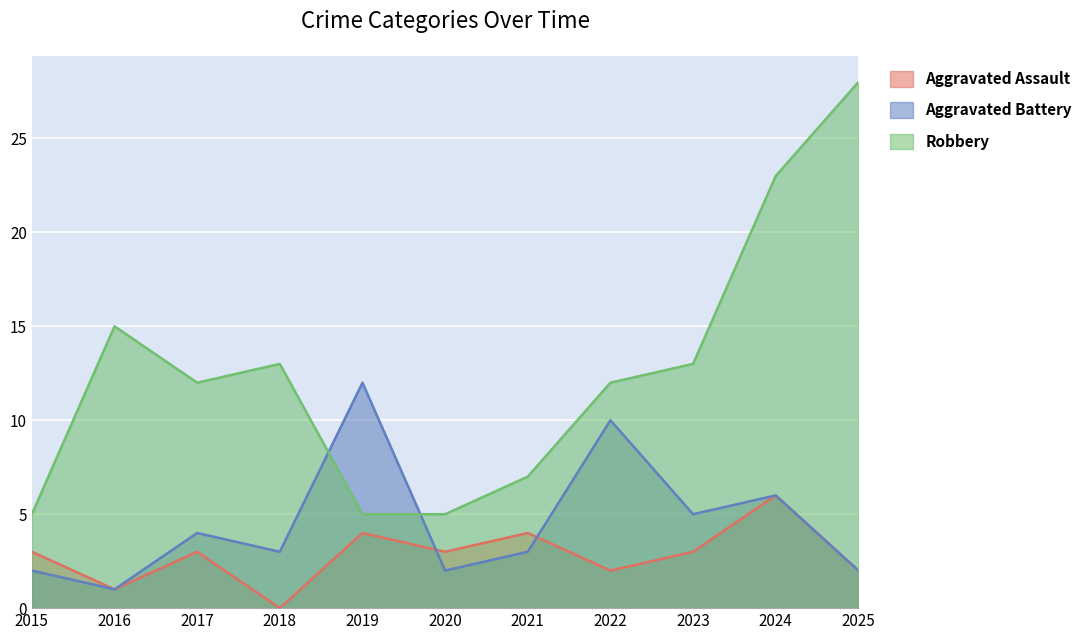

Between 2016 and 2019, which series saw the biggest shift?

Aggravated Battery